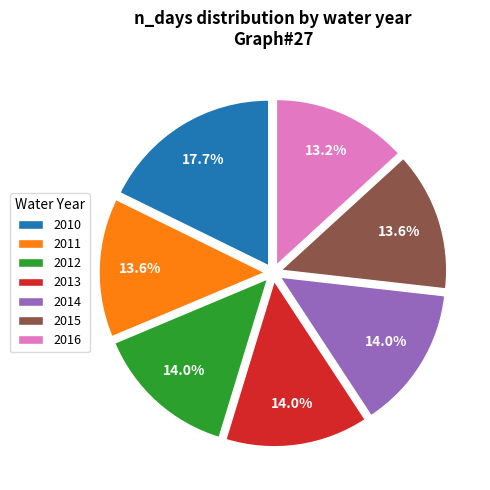

How many slices are in this pie chart?

7